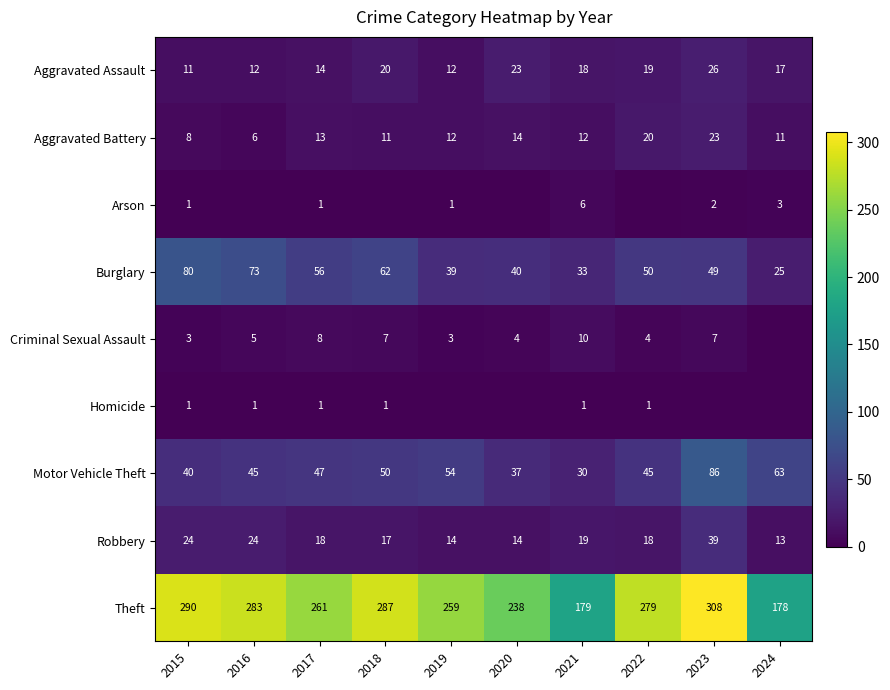

At which category does the chart reach its peak across all series?

2023